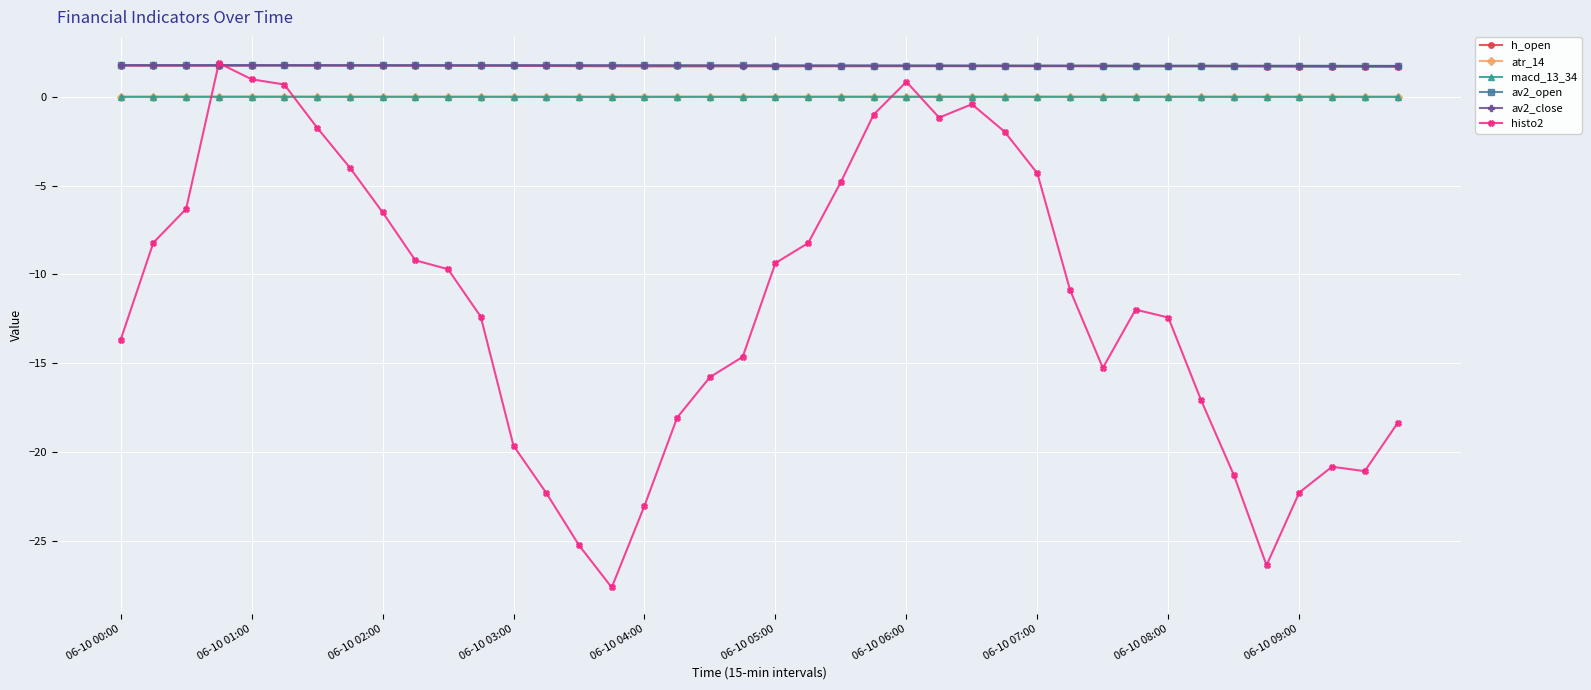

True or false: macd_13_34 and av2_open intersect in this chart.

False